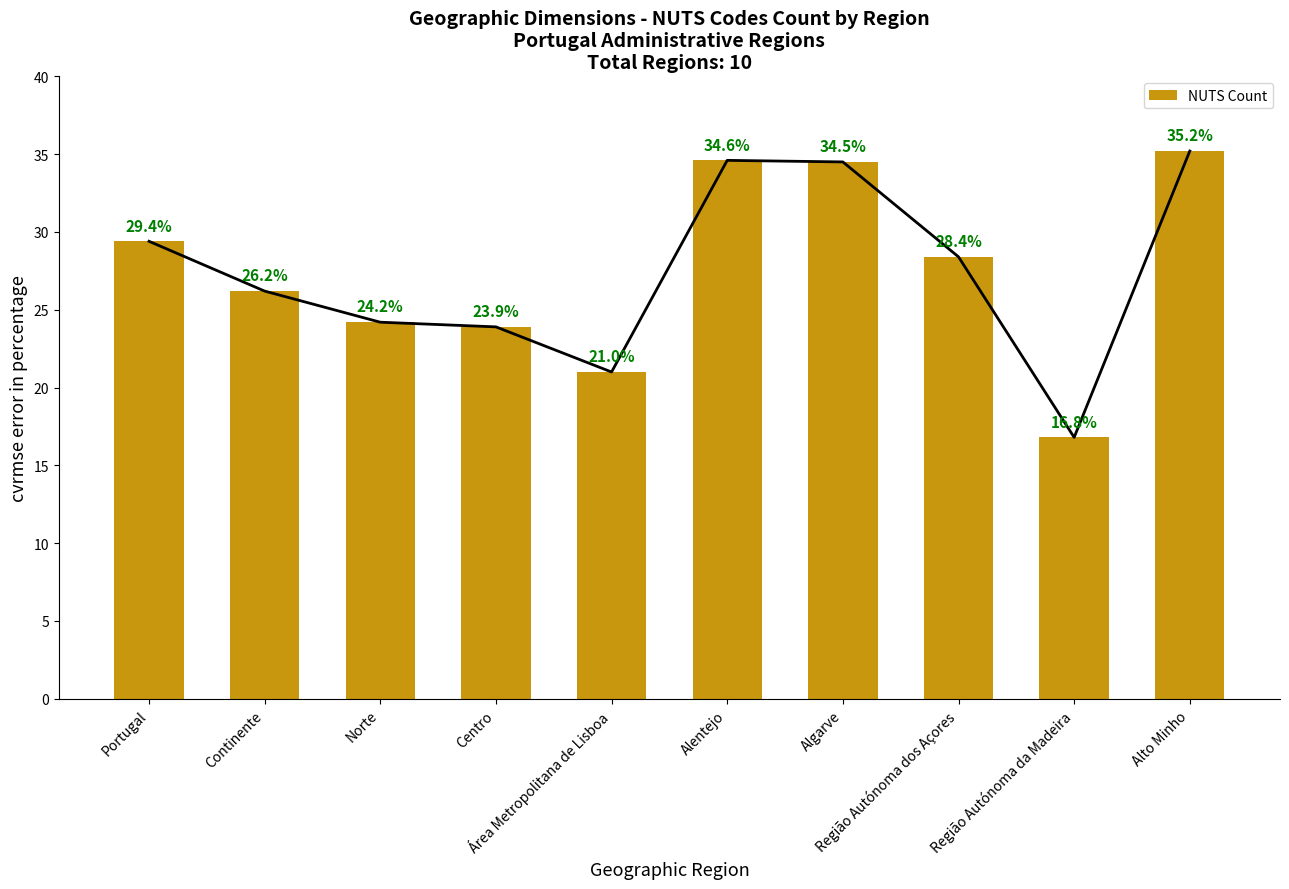

What is the label of the 5th bar from the right?

Alentejo